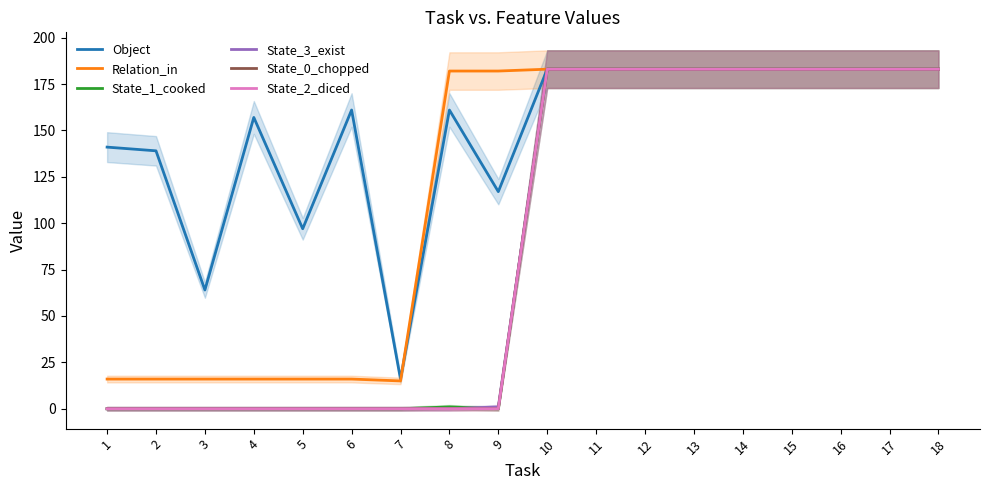

Reading right to left, transcribe all the data shown in this chart.

Object: 18=183	17=183	16=183	15=183	14=183	13=183	12=183	11=183	10=183	9=117	8=161	7=16	6=161	5=97	4=157	3=64	2=139	1=141
Relation_in: 18=183	17=183	16=183	15=183	14=183	13=183	12=183	11=183	10=183	9=182	8=182	7=15	6=16	5=16	4=16	3=16	2=16	1=16
State_1_cooked: 18=183	17=183	16=183	15=183	14=183	13=183	12=183	11=183	10=183	9=0	8=1	7=0	6=0	5=0	4=0	3=0	2=0	1=0
State_3_exist: 18=183	17=183	16=183	15=183	14=183	13=183	12=183	11=183	10=183	9=1	8=0	7=0	6=0	5=0	4=0	3=0	2=0	1=0
State_0_chopped: 18=183	17=183	16=183	15=183	14=183	13=183	12=183	11=183	10=183	9=0	8=0	7=0	6=0	5=0	4=0	3=0	2=0	1=0
State_2_diced: 18=183	17=183	16=183	15=183	14=183	13=183	12=183	11=183	10=183	9=0	8=0	7=0	6=0	5=0	4=0	3=0	2=0	1=0